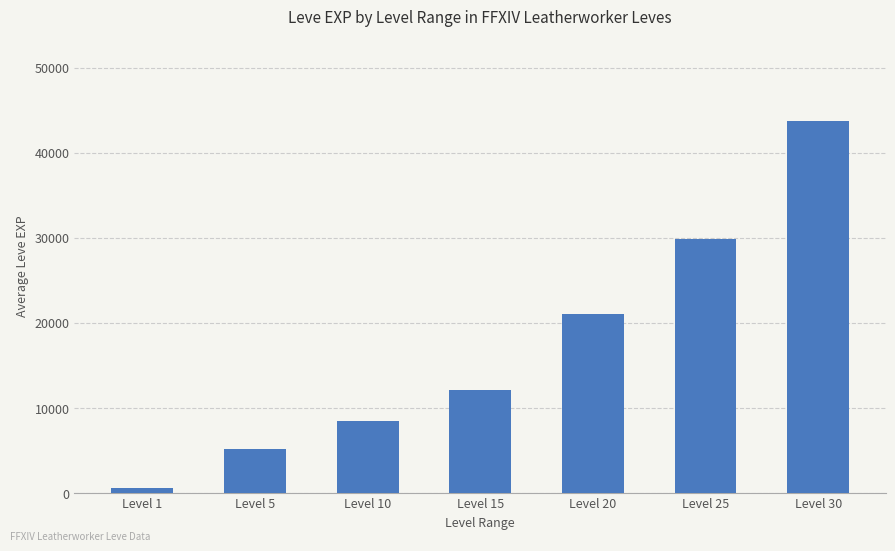

At which label is the value closest to 22180?

Level 20